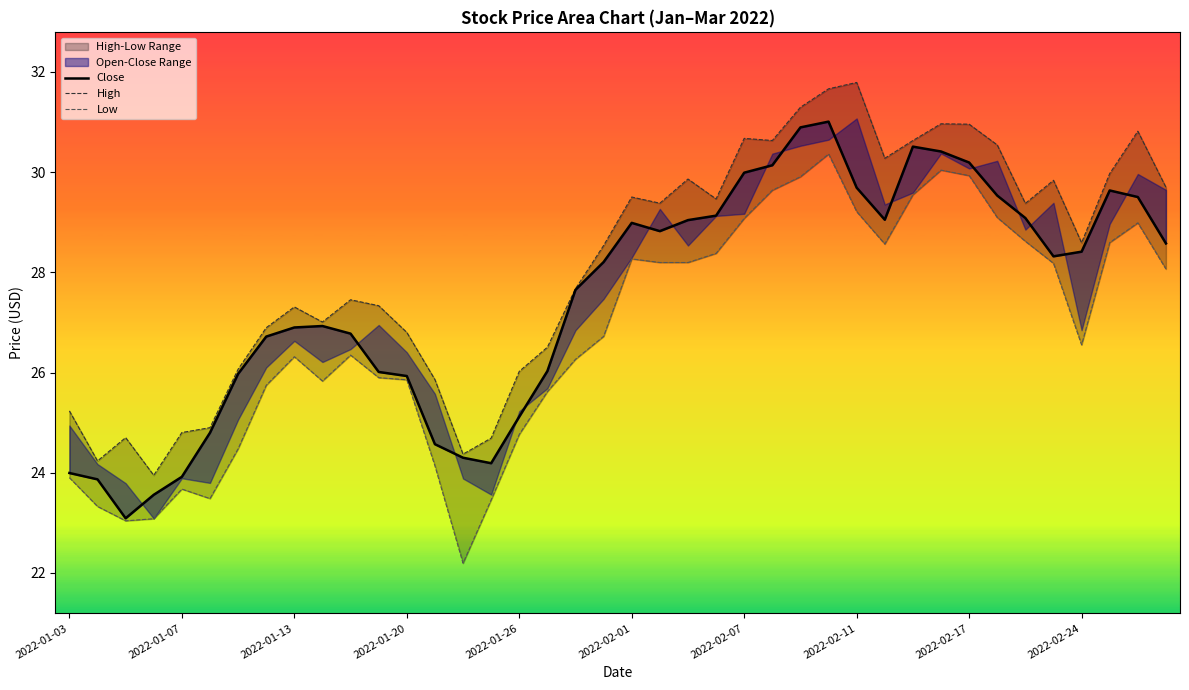

True or false: Low and High intersect in this chart.

False